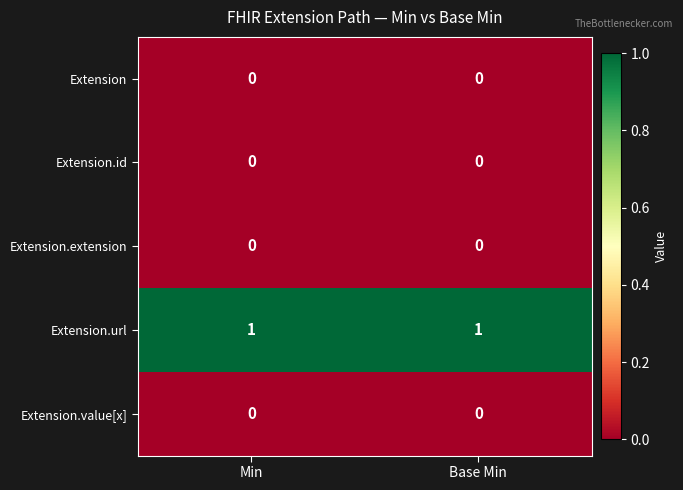

The value of Extension.value[x] at Base Min is 0. True or false?

True